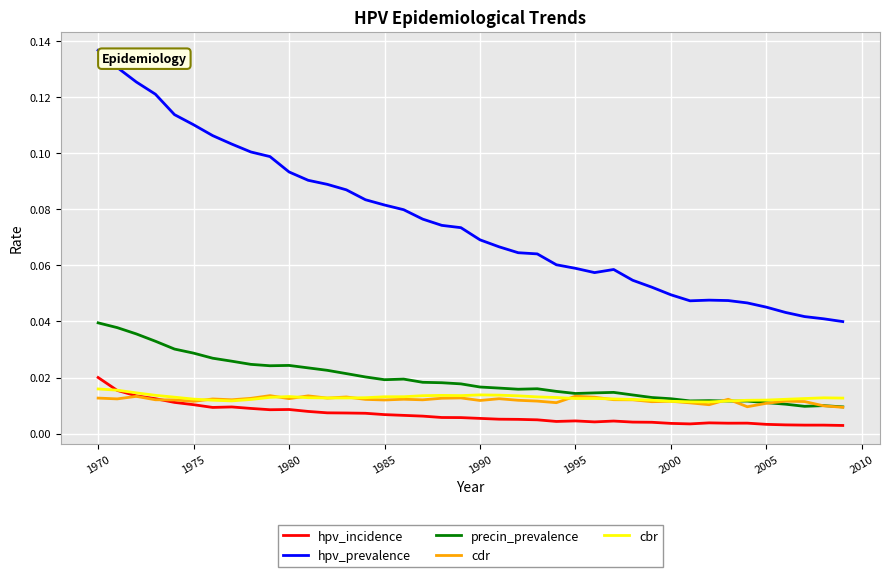

True or false: hpv_prevalence and hpv_incidence cross at least once.

False